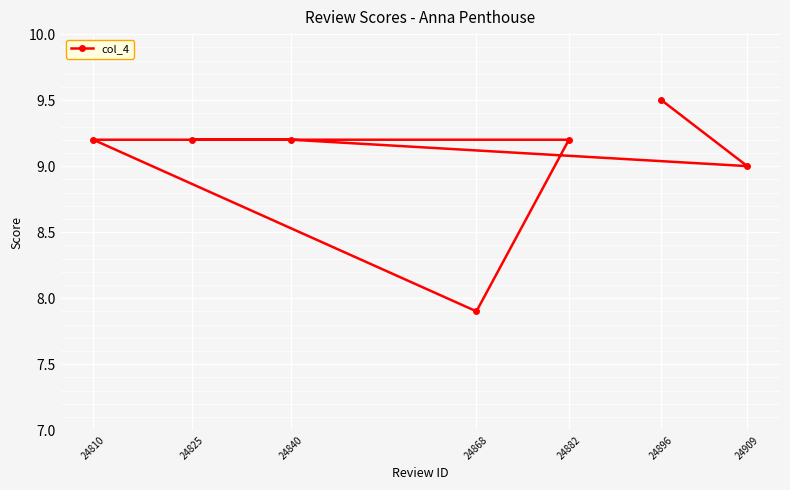

How many data points are above 9?

5